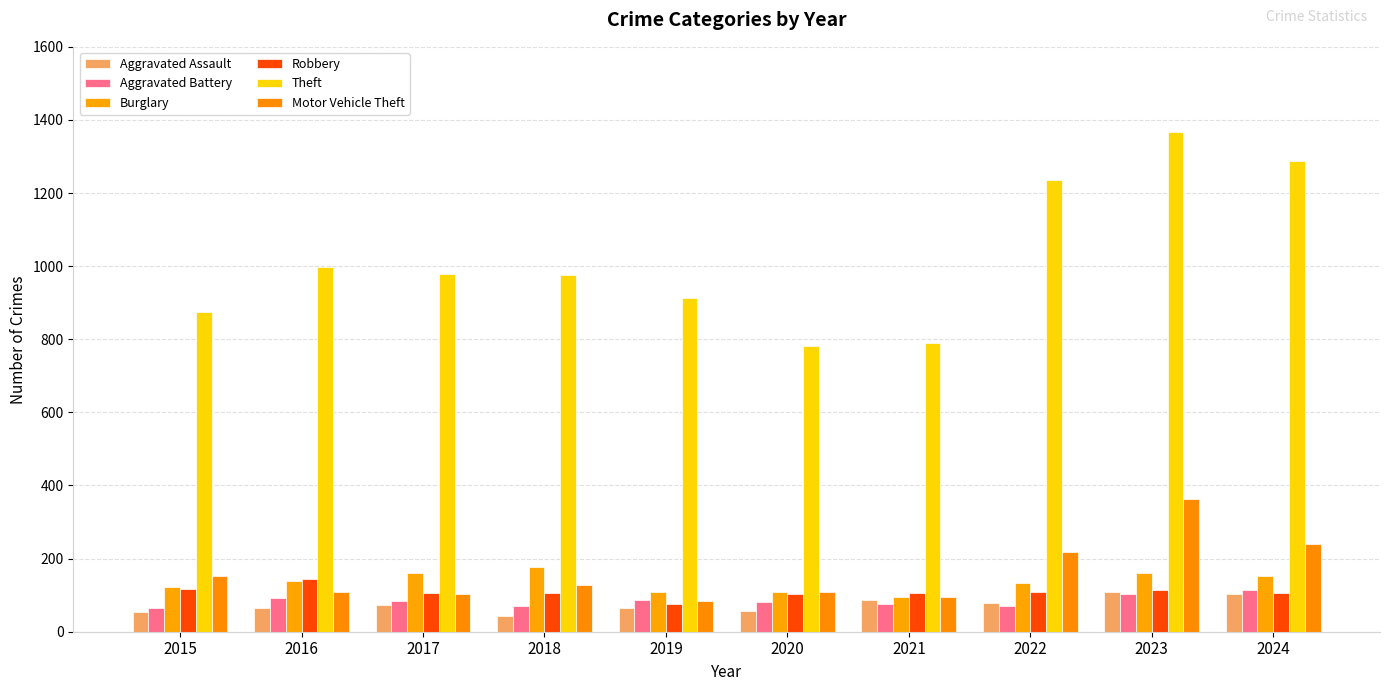

True or false: Robbery has a value of 106 at 2024.

True